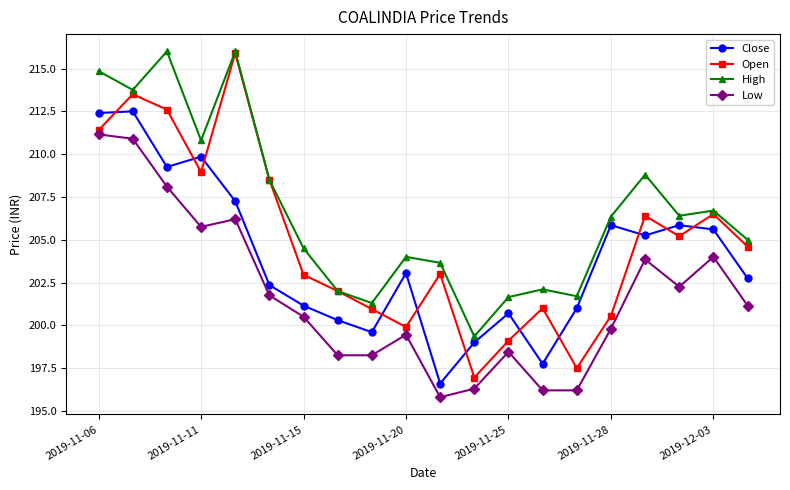

What is the value of the Open point at the 13th from the left?

199.1